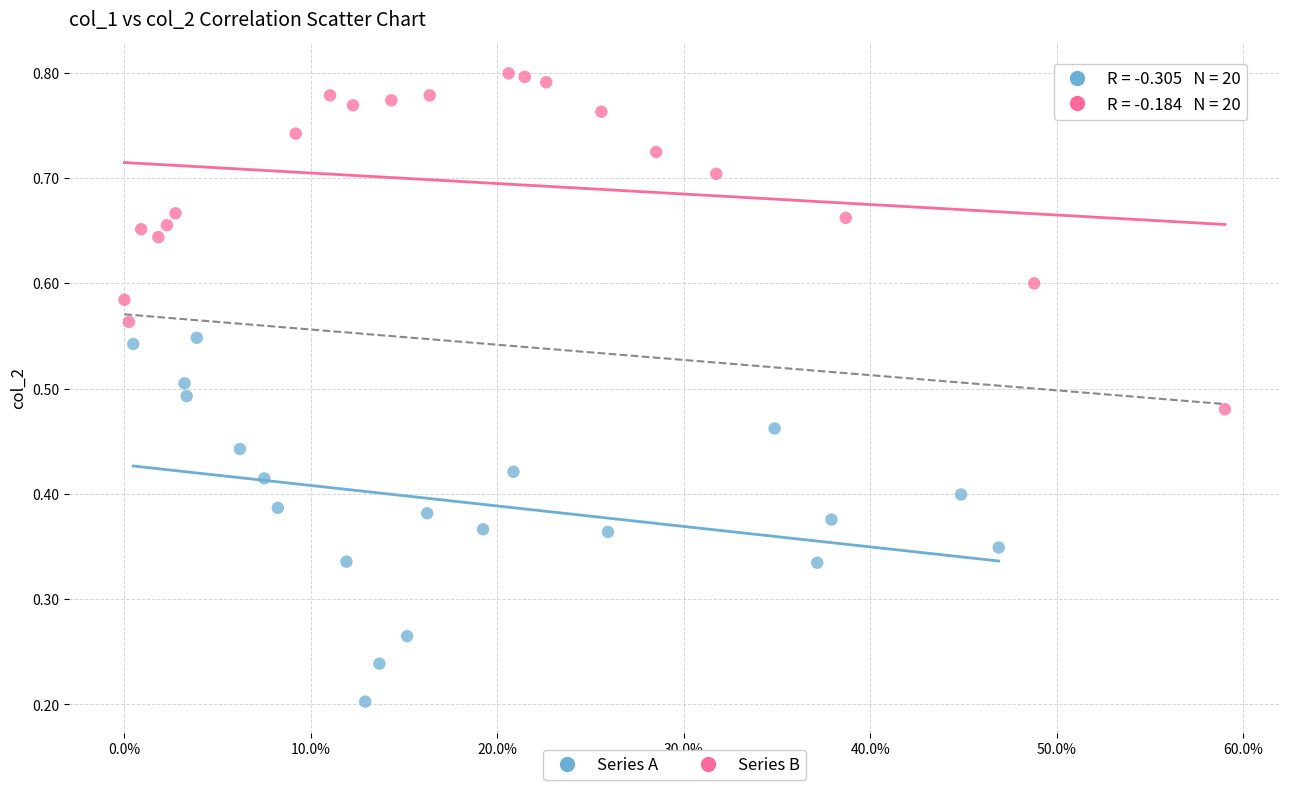

Which series reaches the minimum Y coordinate?

Series A